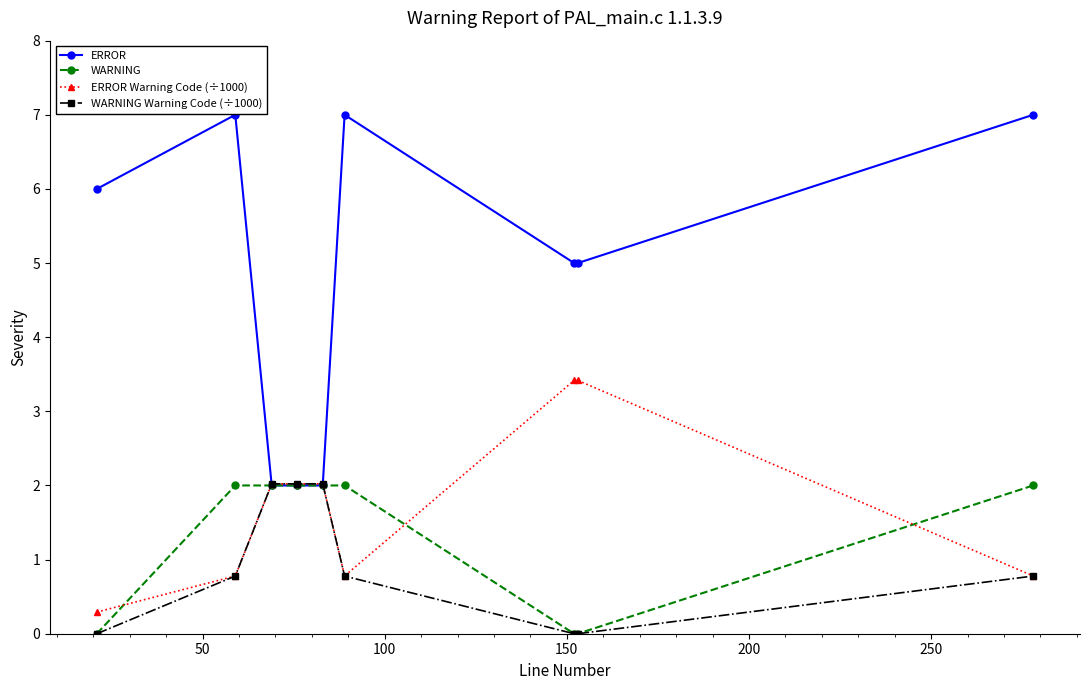

Does the chart display data point markers on the line(s)?

Yes